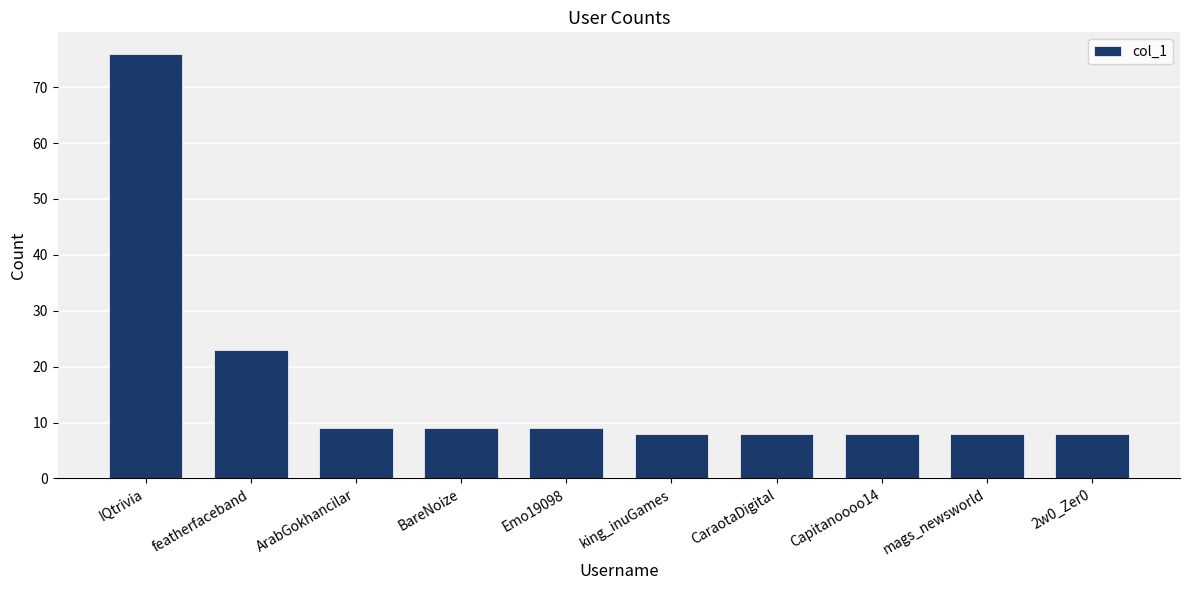

How many bars are there in total?

10